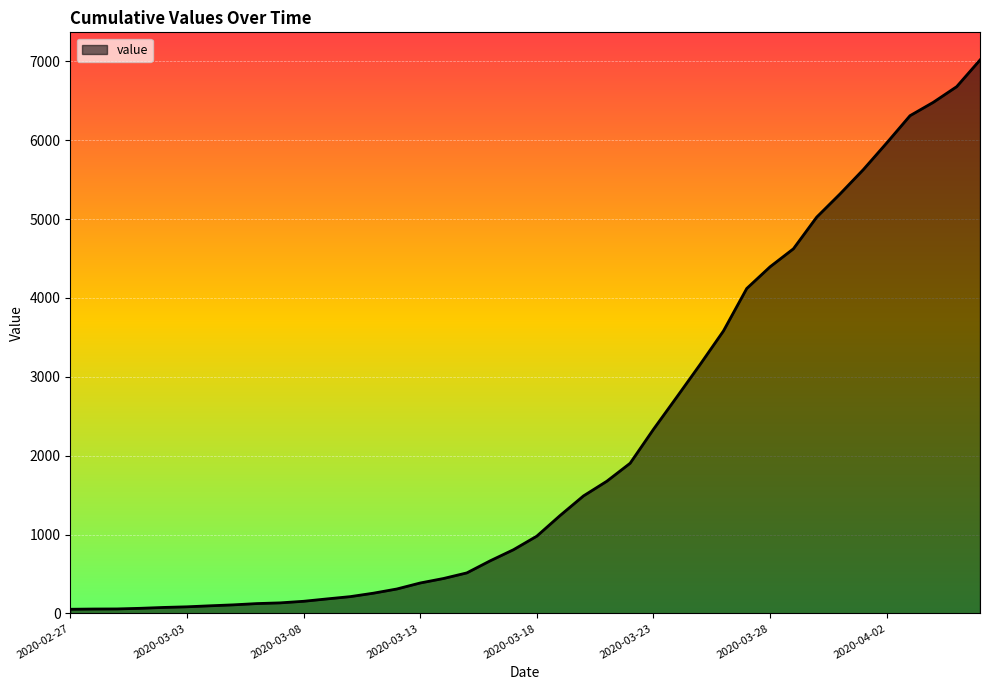

What is the maximum value shown in the chart?

7017